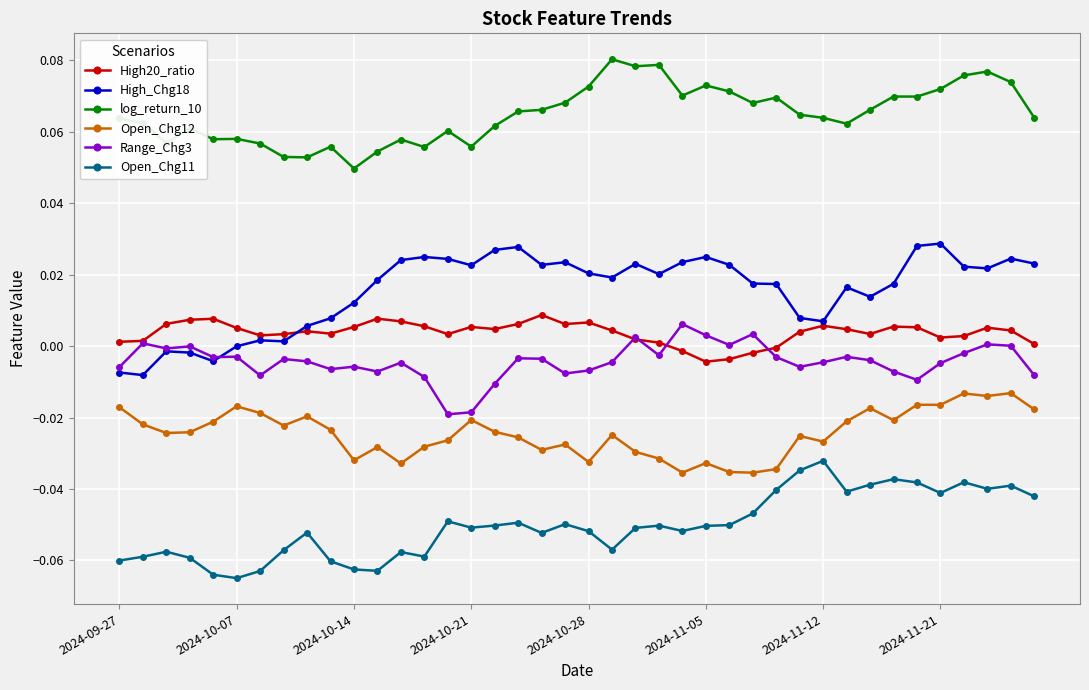

Which series has the widest spread of values?

High_Chg18